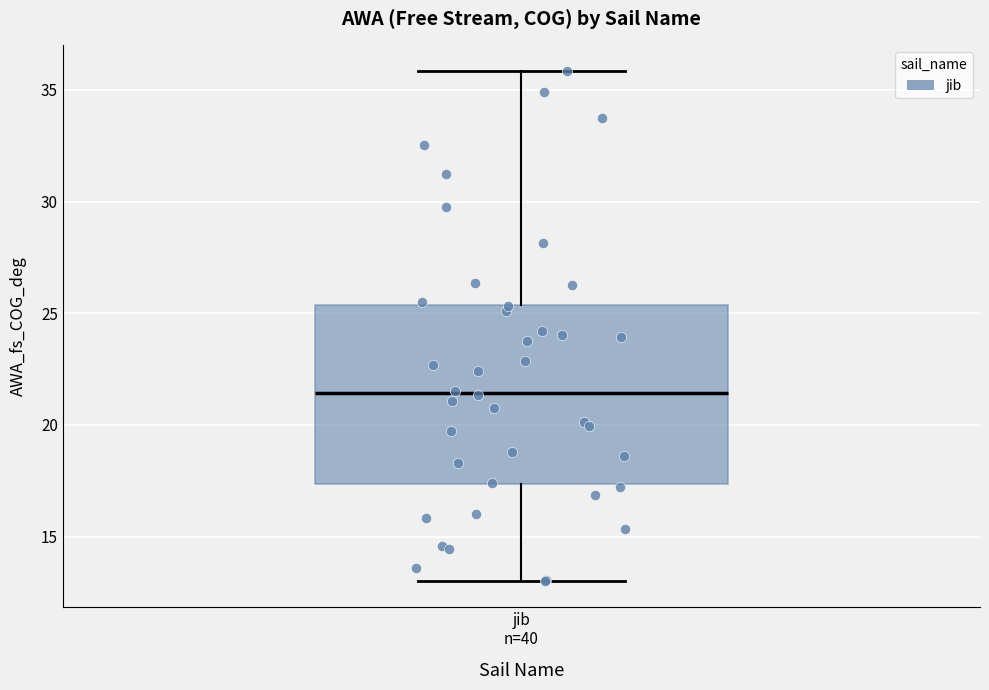

Transcribe this box plot: give where the median line is, the range the box spans, and where the two whiskers end, as read against the y-axis. The values are not printed on the chart, so give them approximately, as read against the axis.

median 21.5, box 17.5 to 25.5, whiskers 13.0 to 36.0